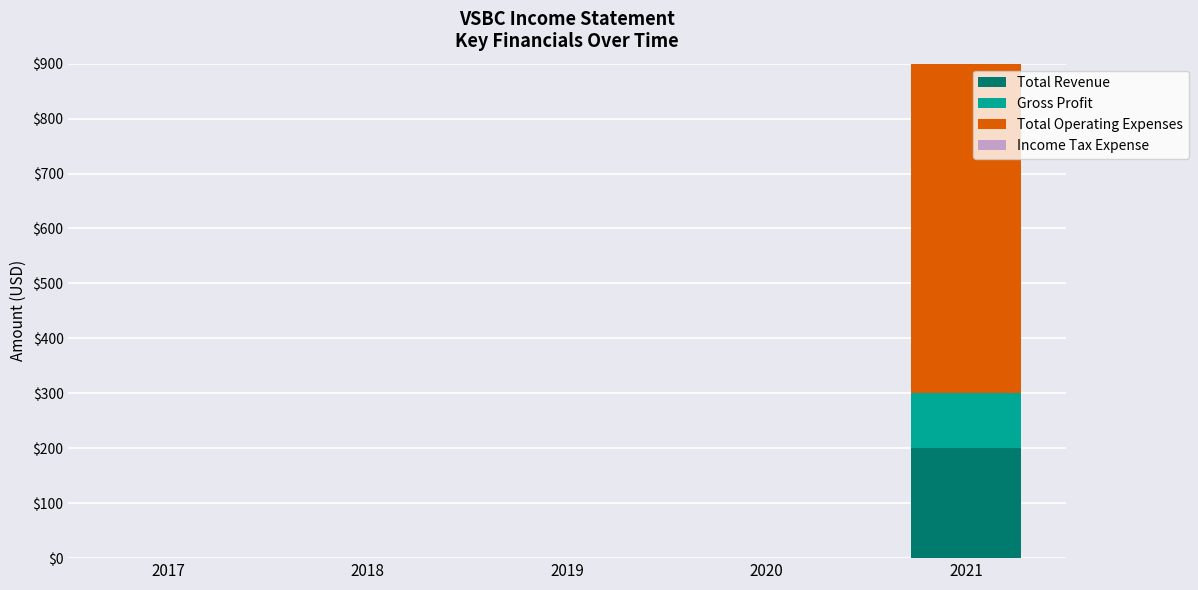

True or false: Gross Profit has a value of 59 at 2019.

False